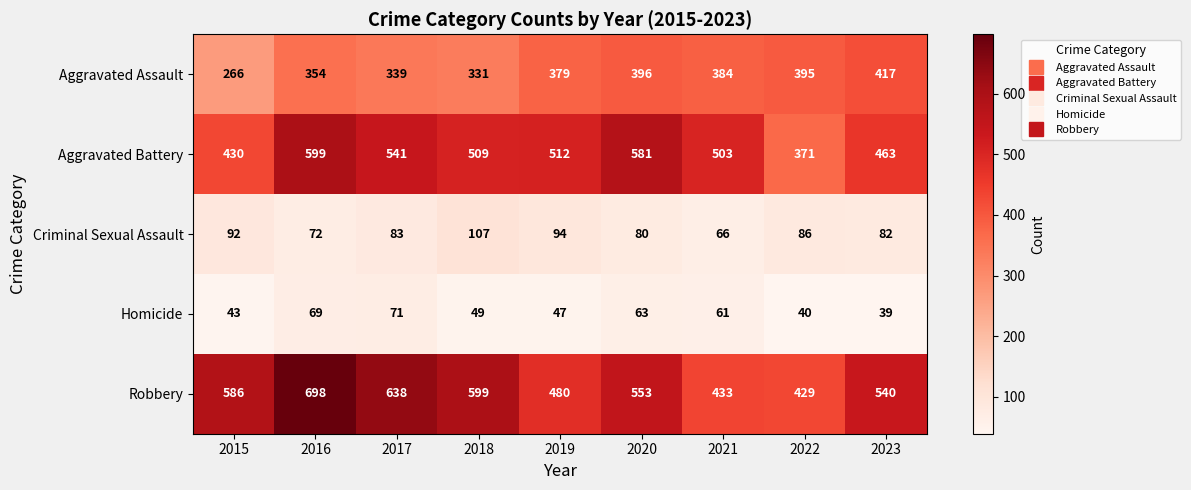

Count the number of data series in this chart.

5